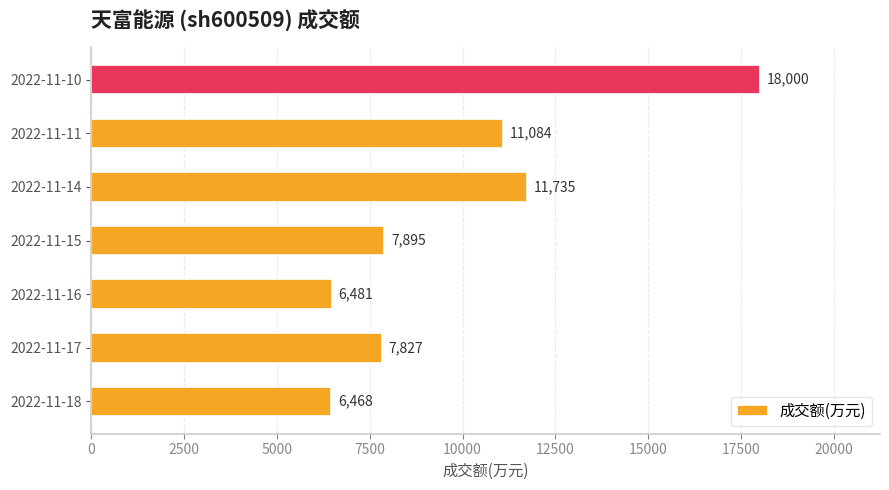

Reading bottom to top, what are all the values shown in this chart?

2022-11-18=6468	2022-11-17=7827	2022-11-16=6481	2022-11-15=7895	2022-11-14=11735	2022-11-11=11084	2022-11-10=18000